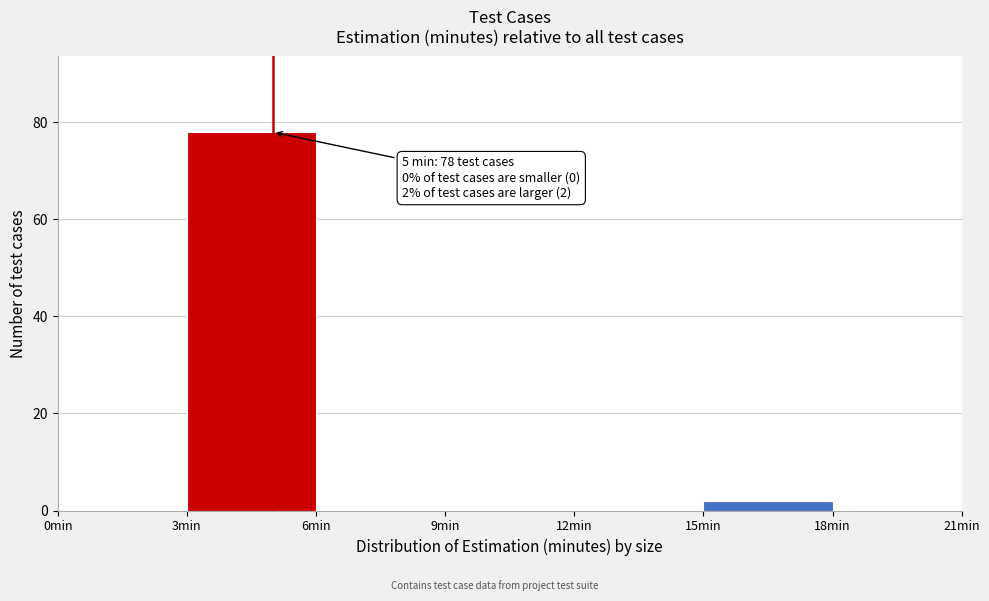

Which range on the x-axis has the tallest bar?

3 to 6